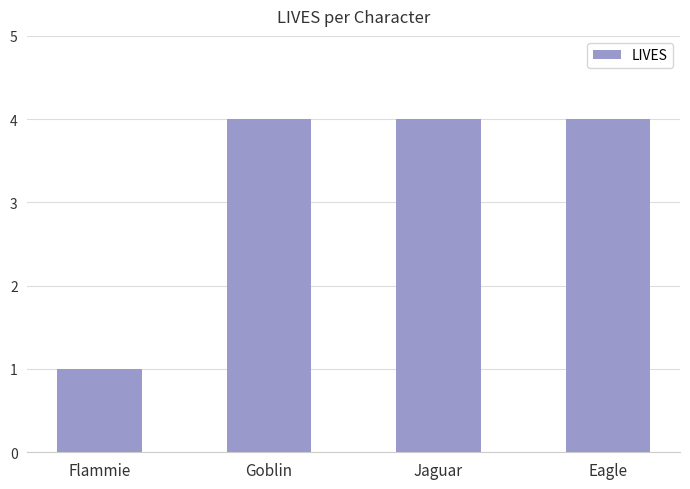

What is the difference between the values at Flammie and Jaguar?

3